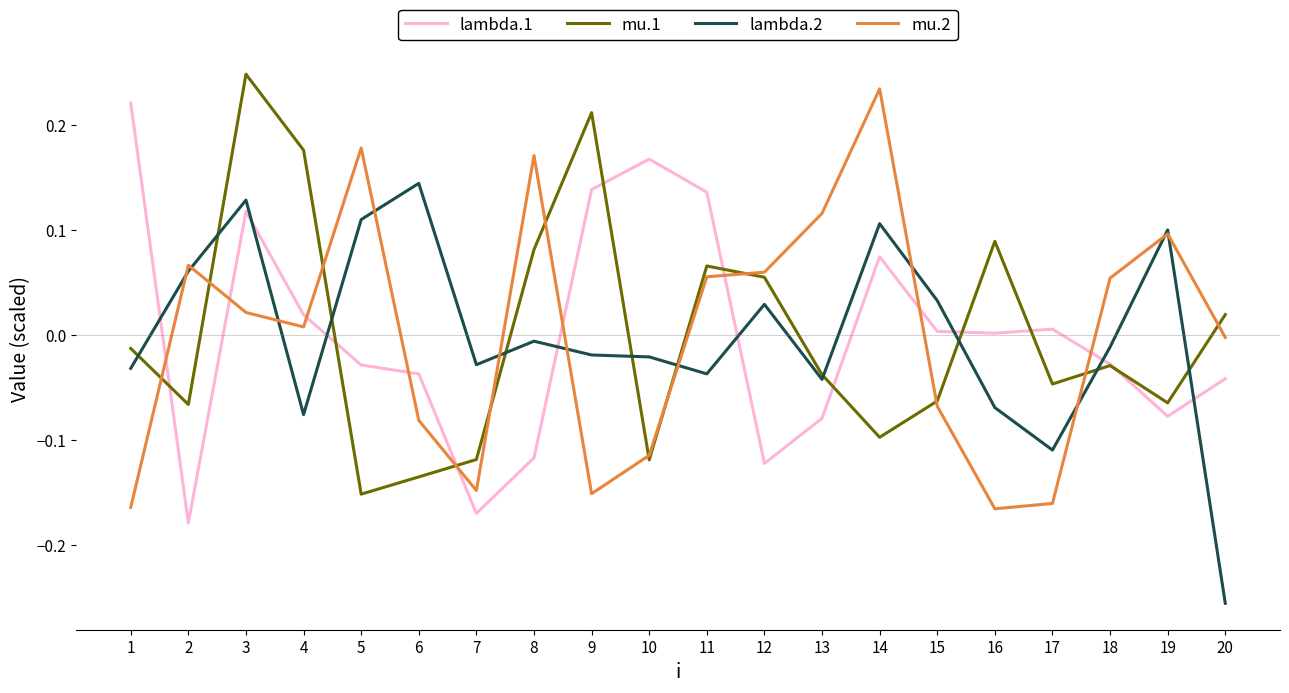

What are all the series names shown in the legend?

lambda.1, mu.1, lambda.2, mu.2